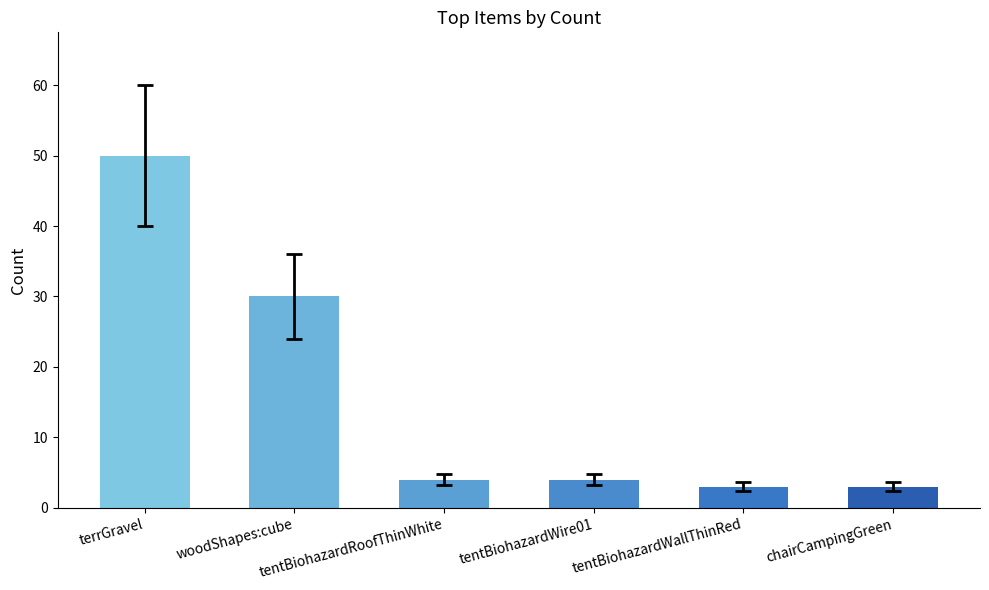

What is the minimum value shown in the chart?

3